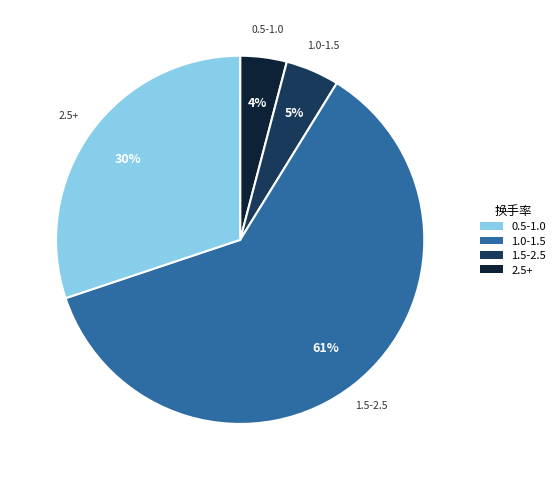

Does any single category account for the majority?

Yes